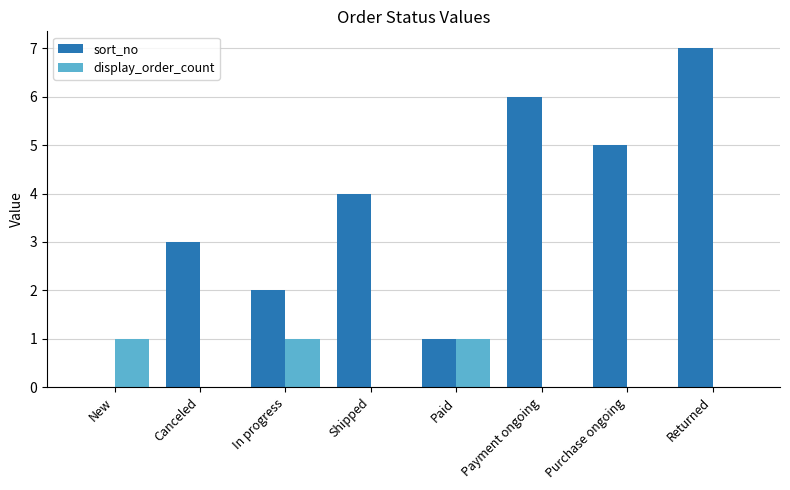

Which label corresponds to the largest value in the chart?

Returned